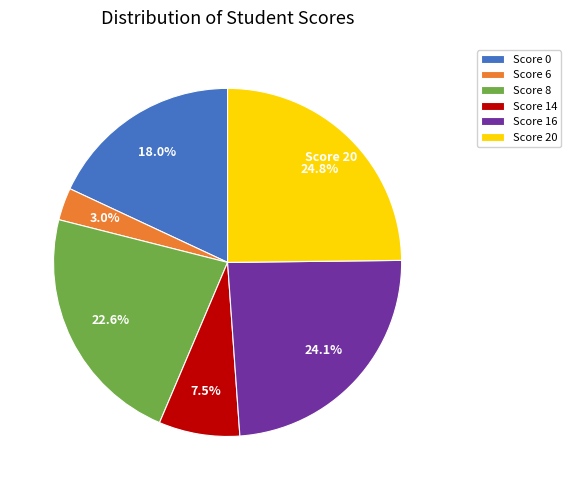

Between Score 6 and Score 20, which is larger?

Score 20